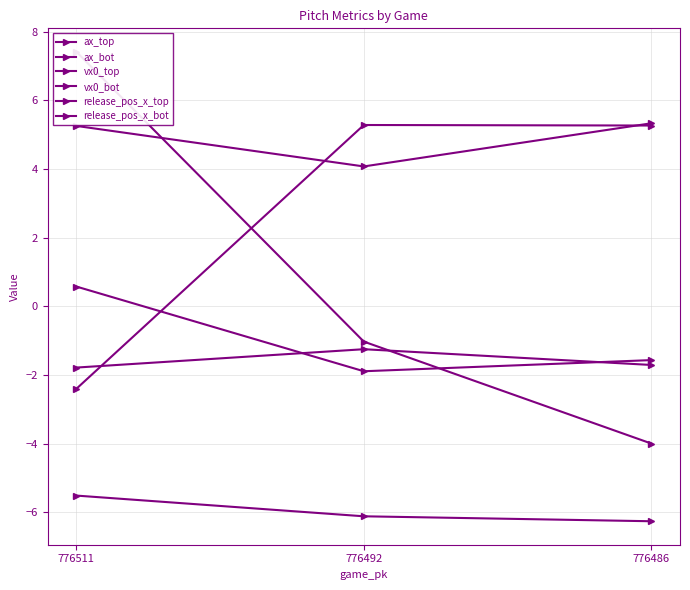

What are all the series names shown in the legend?

ax_top, ax_bot, vx0_top, vx0_bot, release_pos_x_top, release_pos_x_bot